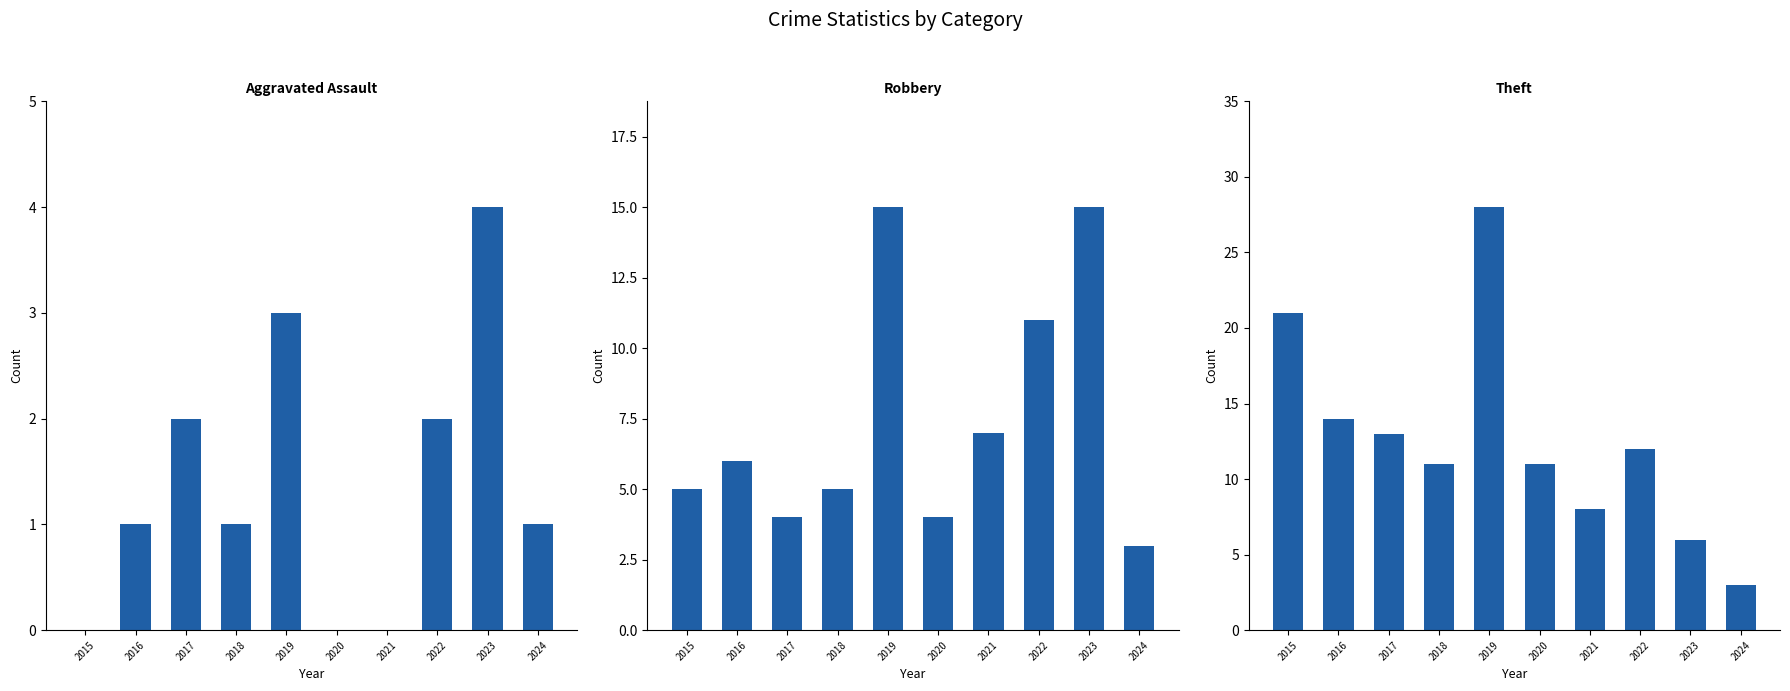

The value of Theft at 2017 is 19. True or false?

False